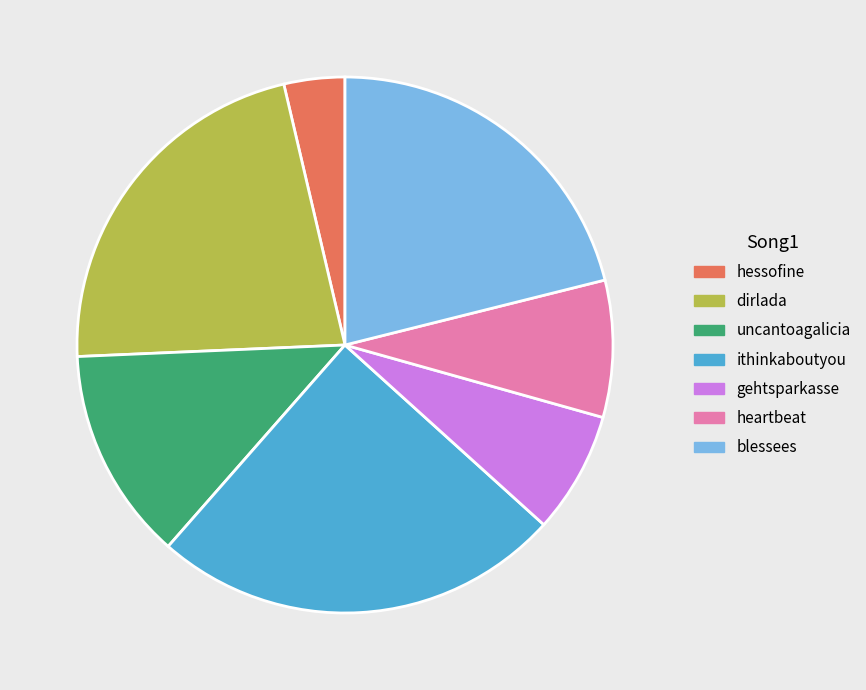

Does hessofine represent more than half of the total?

No